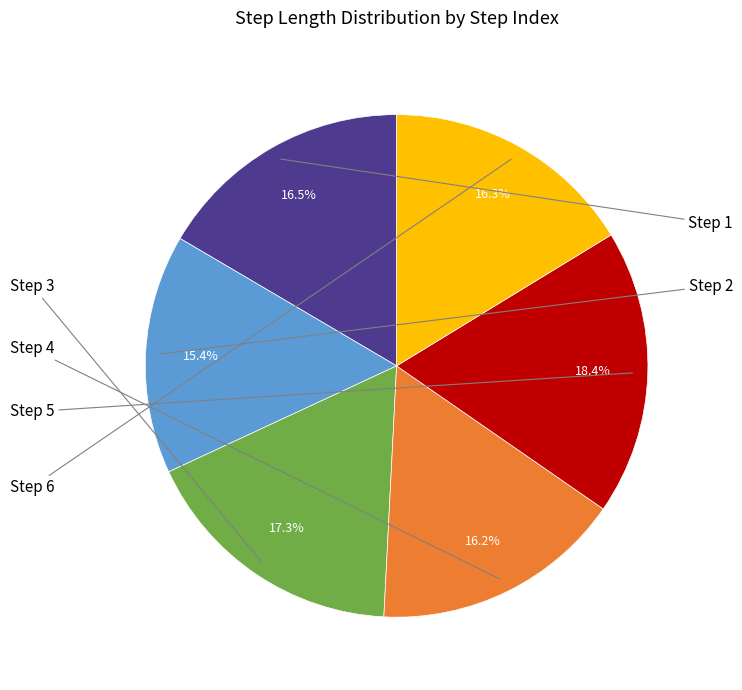

Does any single category account for the majority?

No